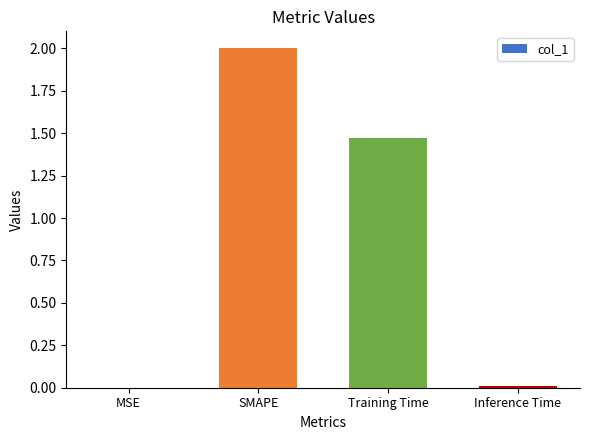

What is the change in value from Training Time to Inference Time?

-1.5